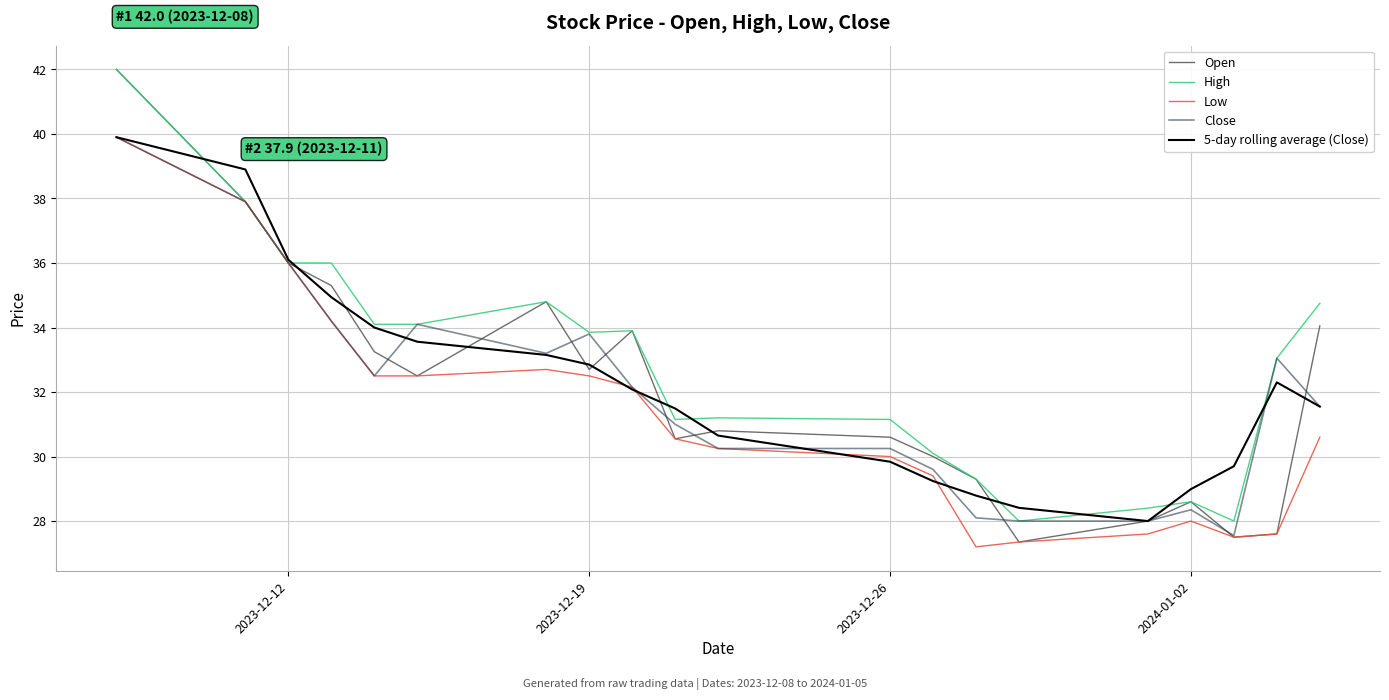

What is the maximum value shown in the chart?

42.0